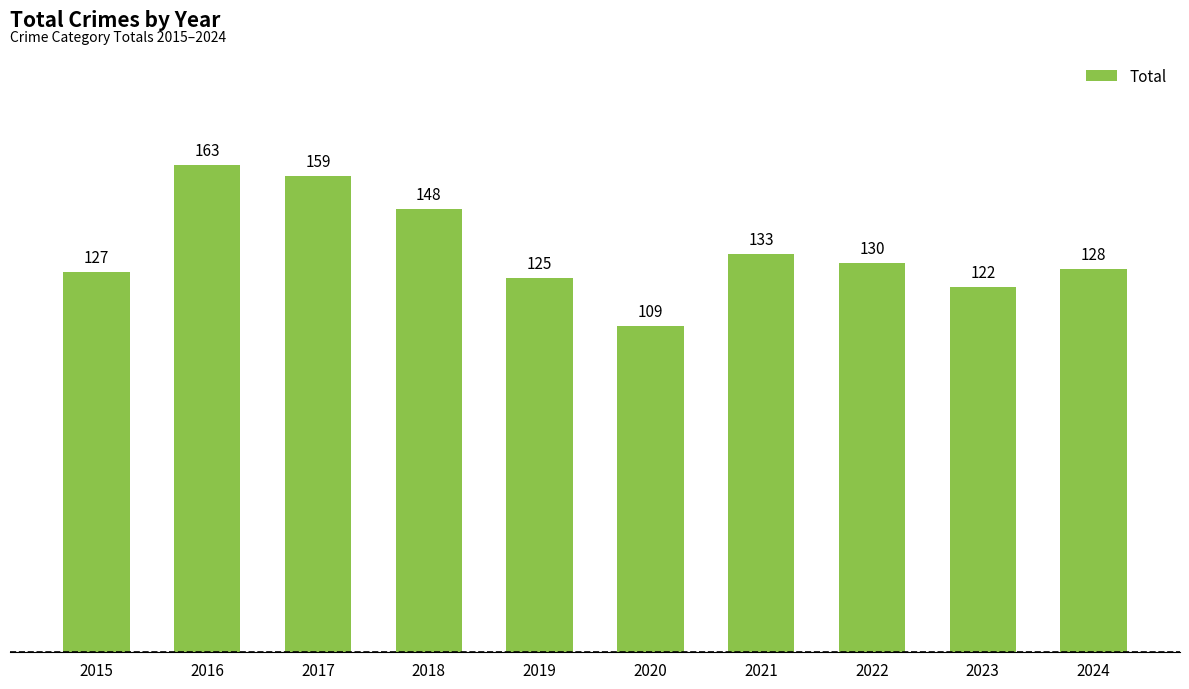

What is the ratio of the value at 2018 to the value at 2022?

1.1